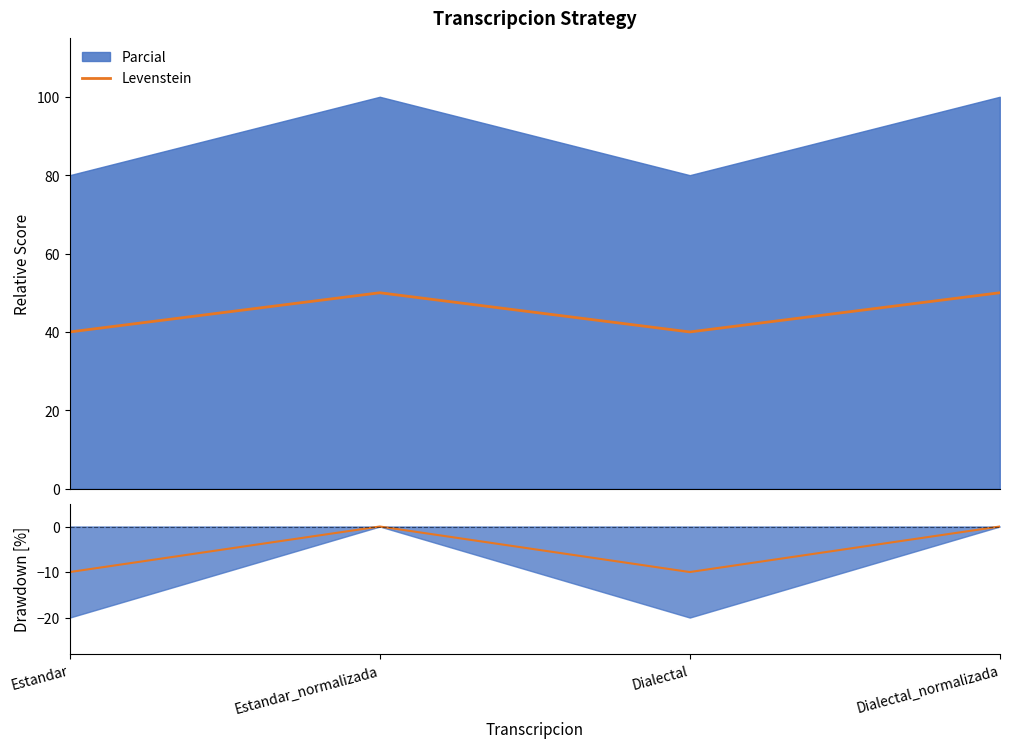

How many lines are shown in the chart?

2